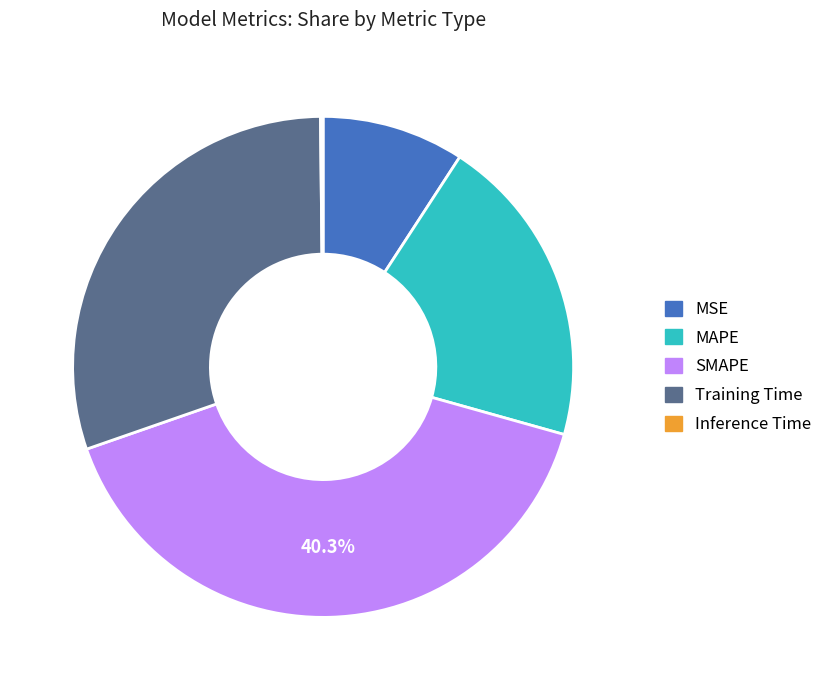

Which has a higher value, Training Time or MAPE?

Training Time